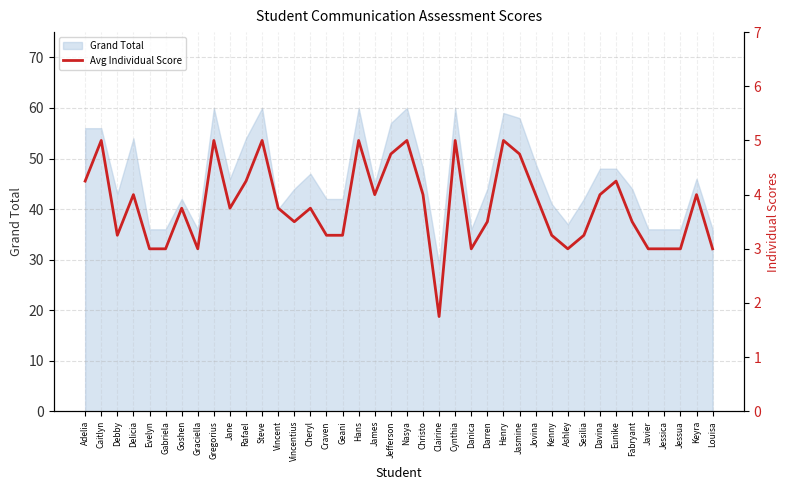

Reading right to left, what are all the values shown in this chart?

Louisa=3.0	Keyra=4.0	Jessua=3.0	Jessica=3.0	Javier=3.0	Fabryant=3.5	Eunike=4.2	Davina=4.0	Sesilia=3.2	Ashley=3.0	Kenny=3.2	Jovina=4.0	Jasmine=4.8	Henry=5.0	Darren=3.5	Danica=3.0	Cynthia=5.0	Clairine=1.8	Christo=4.0	Nasya=5.0	Jefferson=4.8	James=4.0	Hans=5.0	Geani=3.2	Craven=3.2	Cheryl=3.8	Vincentius=3.5	Vincent=3.8	Steve=5.0	Rafael=4.2	Jane=3.8	Gregorius=5.0	Graciella=3.0	Goshen=3.8	Gabriela=3.0	Evelyn=3.0	Delicia=4.0	Debby=3.2	Caitlyn=5.0	Adelia=4.2